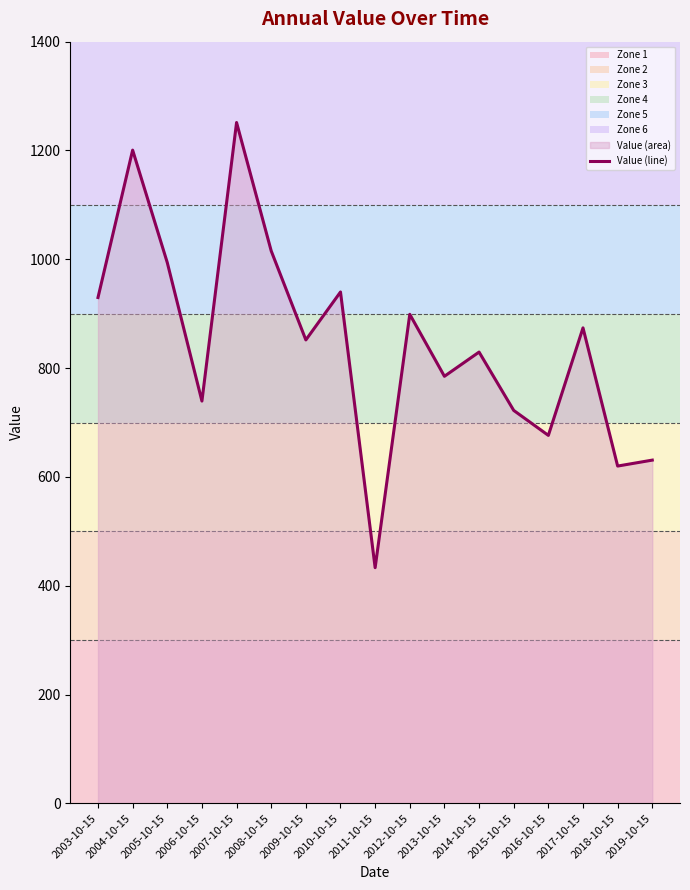

What is the change in value from 2003-10-15 to 2014-10-15?

-100.3